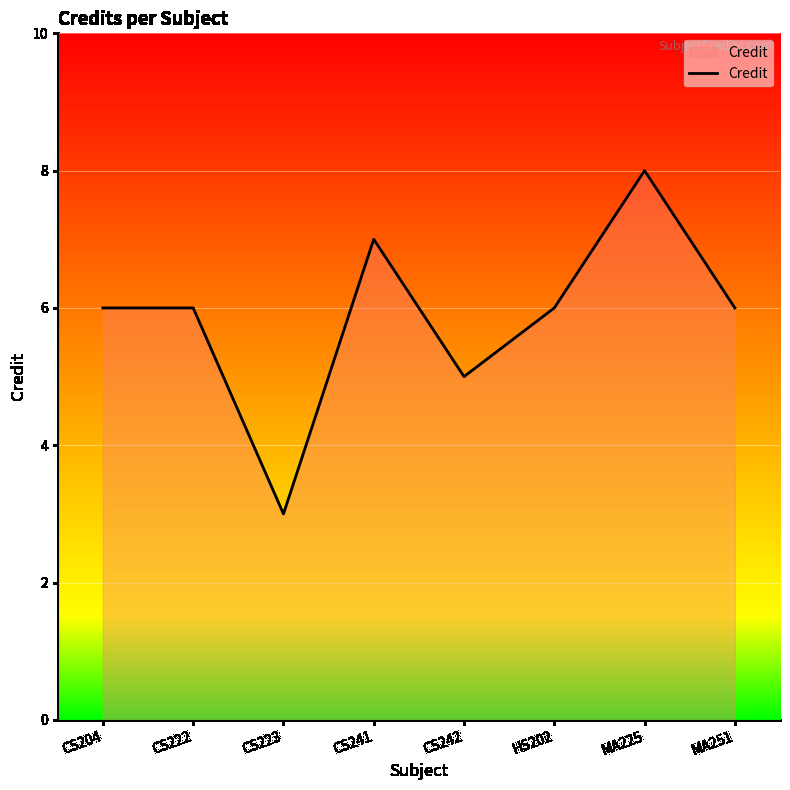

At which category does the chart reach its peak across all series?

MA225